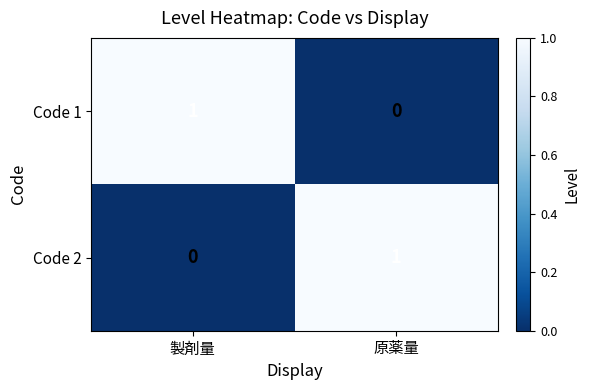

At 製剤量, list the series in order from smallest to largest.

Code 2, Code 1